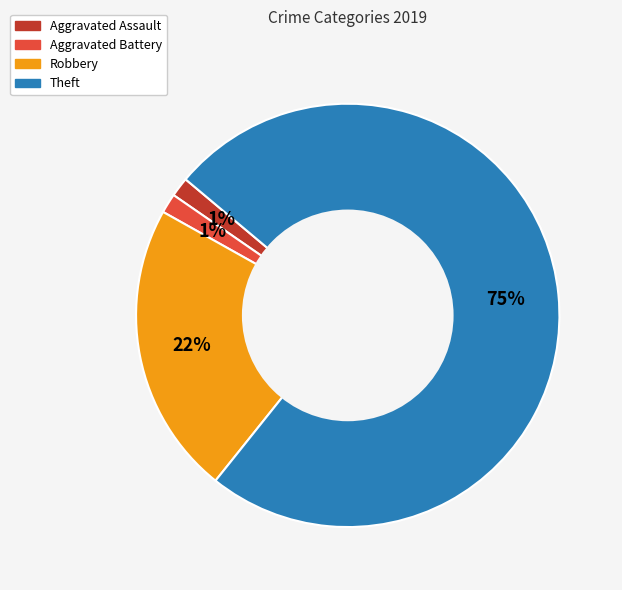

Count the number of slices in the pie.

4